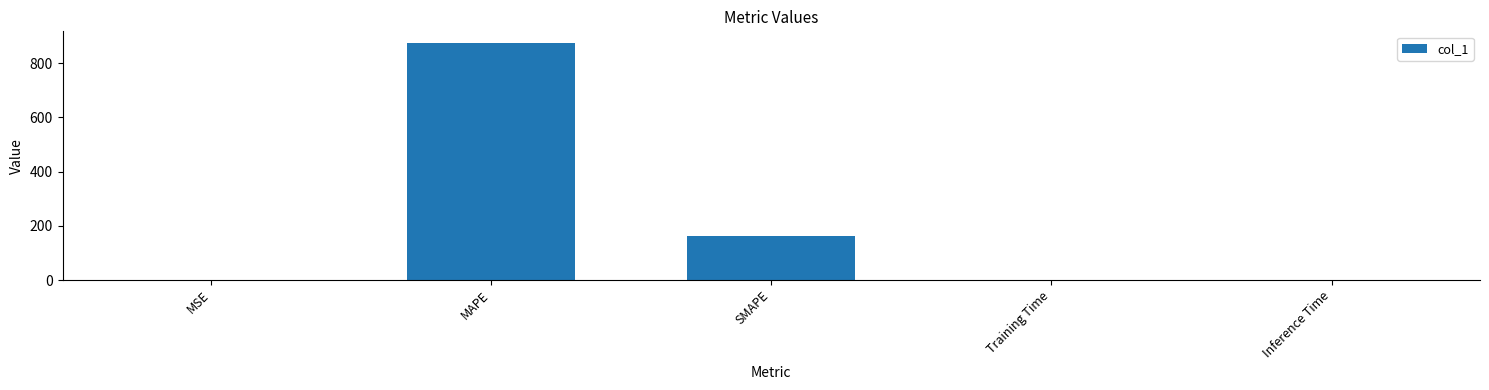

Which has a higher value, MAPE or SMAPE?

MAPE